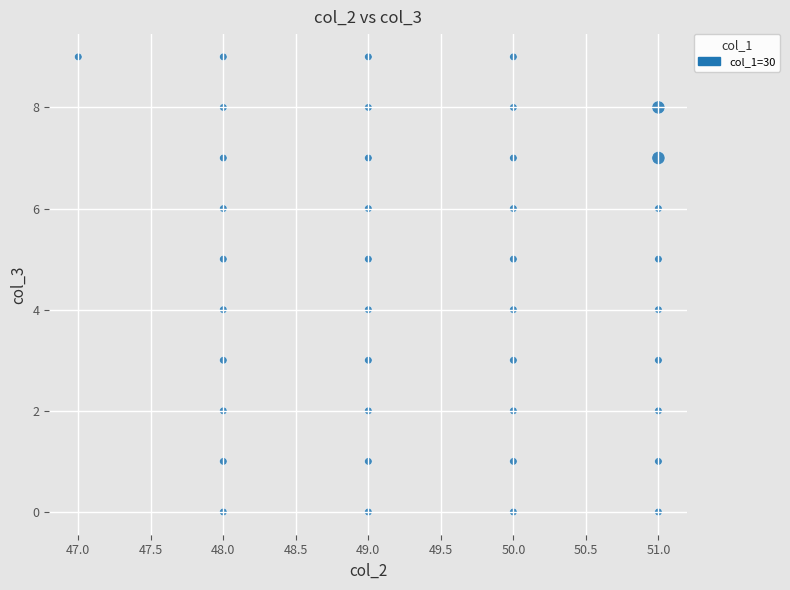

What is the range of Y values (max minus min)?

9